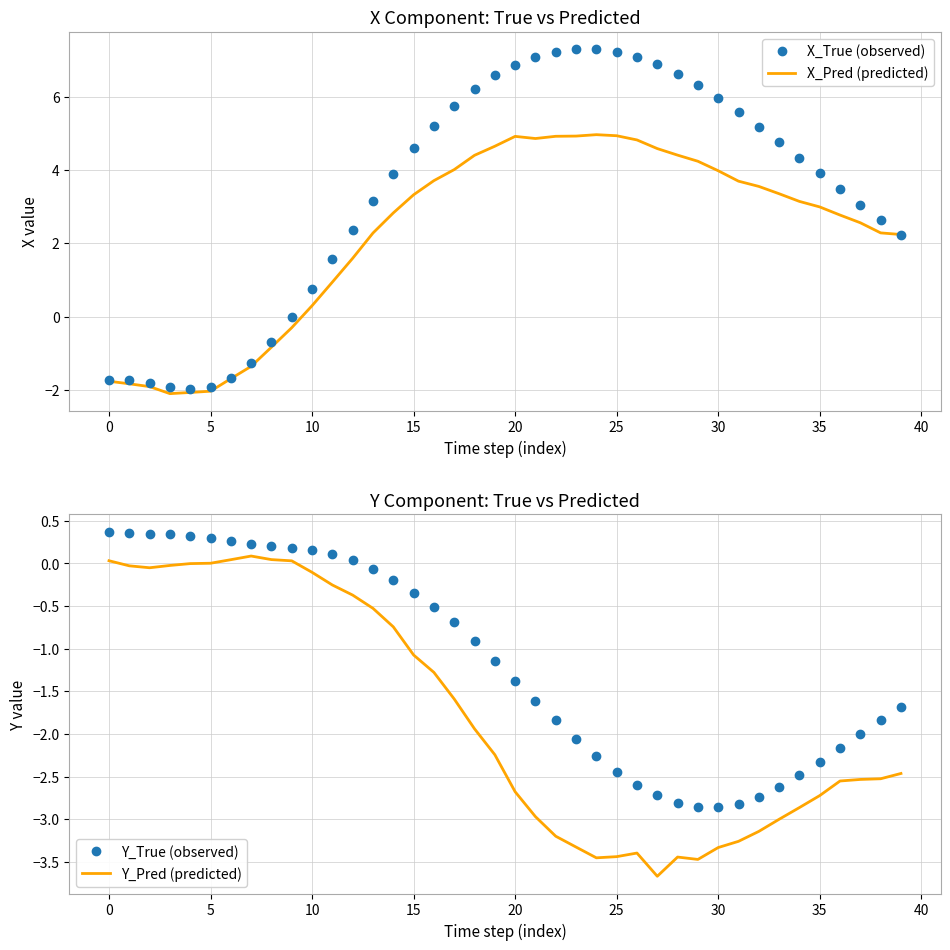

List the series in order of their peak value, highest first.

X_True (observed), X_Pred (predicted), Y_True (observed), Y_Pred (predicted)